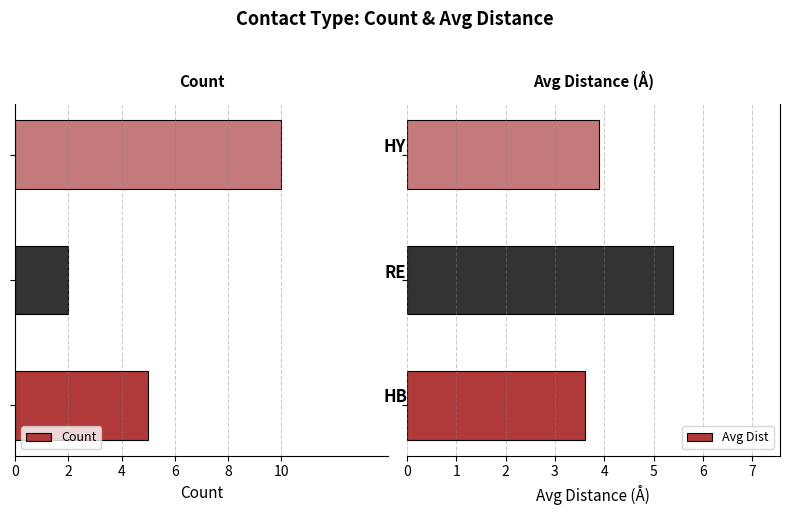

The value of Avg Dist at 10 is 2.3. True or false?

False